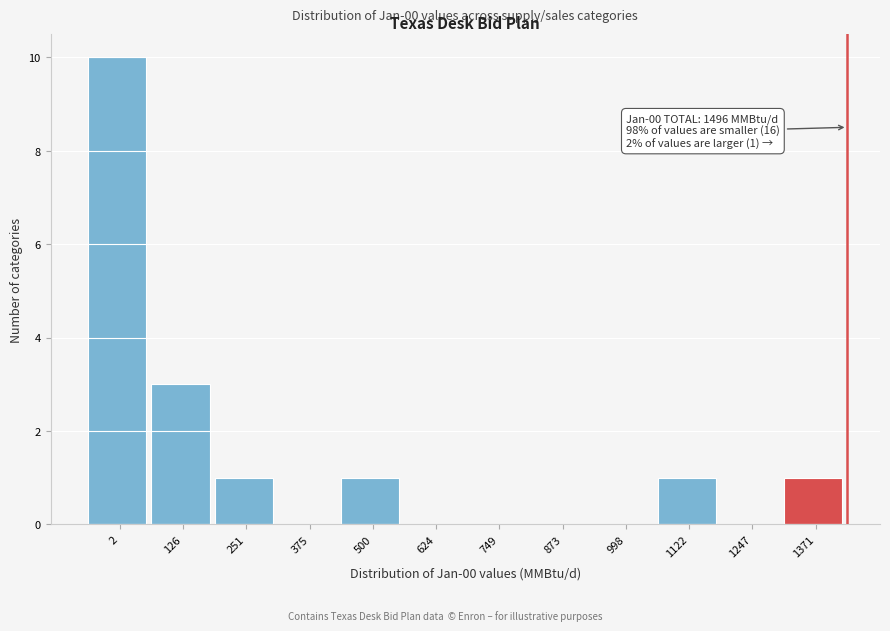

Reading left to right, what are all the values shown in this chart?

2=10	126=3	251=1	375=0	500=1	624=0	749=0	873=0	998=0	1122=1	1247=0	1371=1